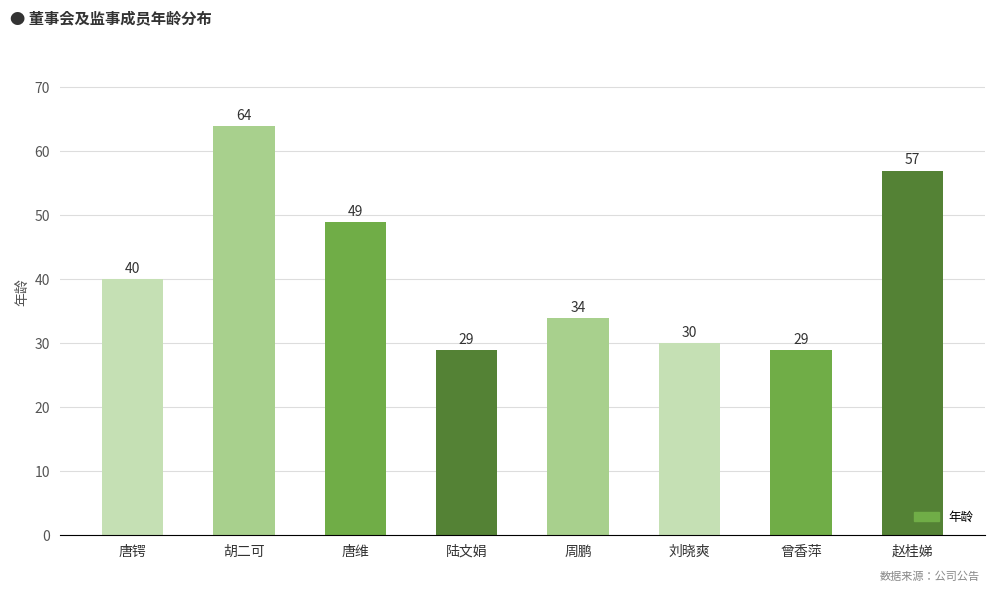

How many categories are shown in the chart?

8